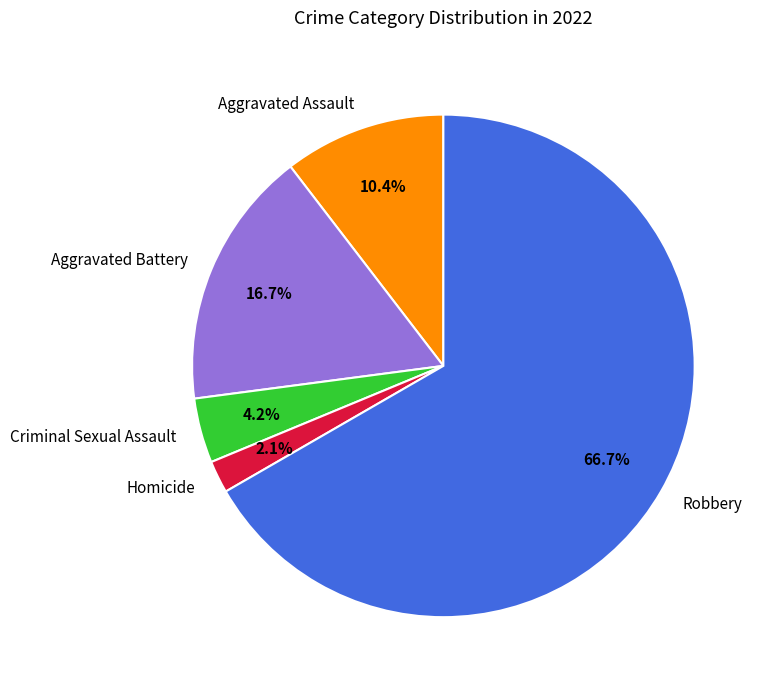

Which has a higher value, Criminal Sexual Assault or Homicide?

Criminal Sexual Assault